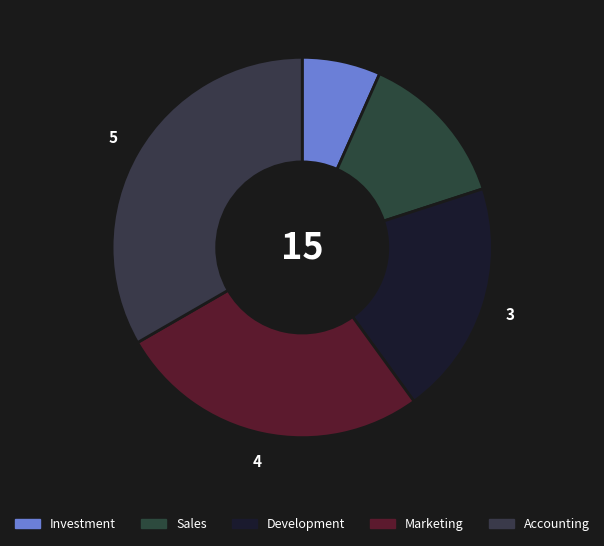

Count the number of slices in the pie.

5